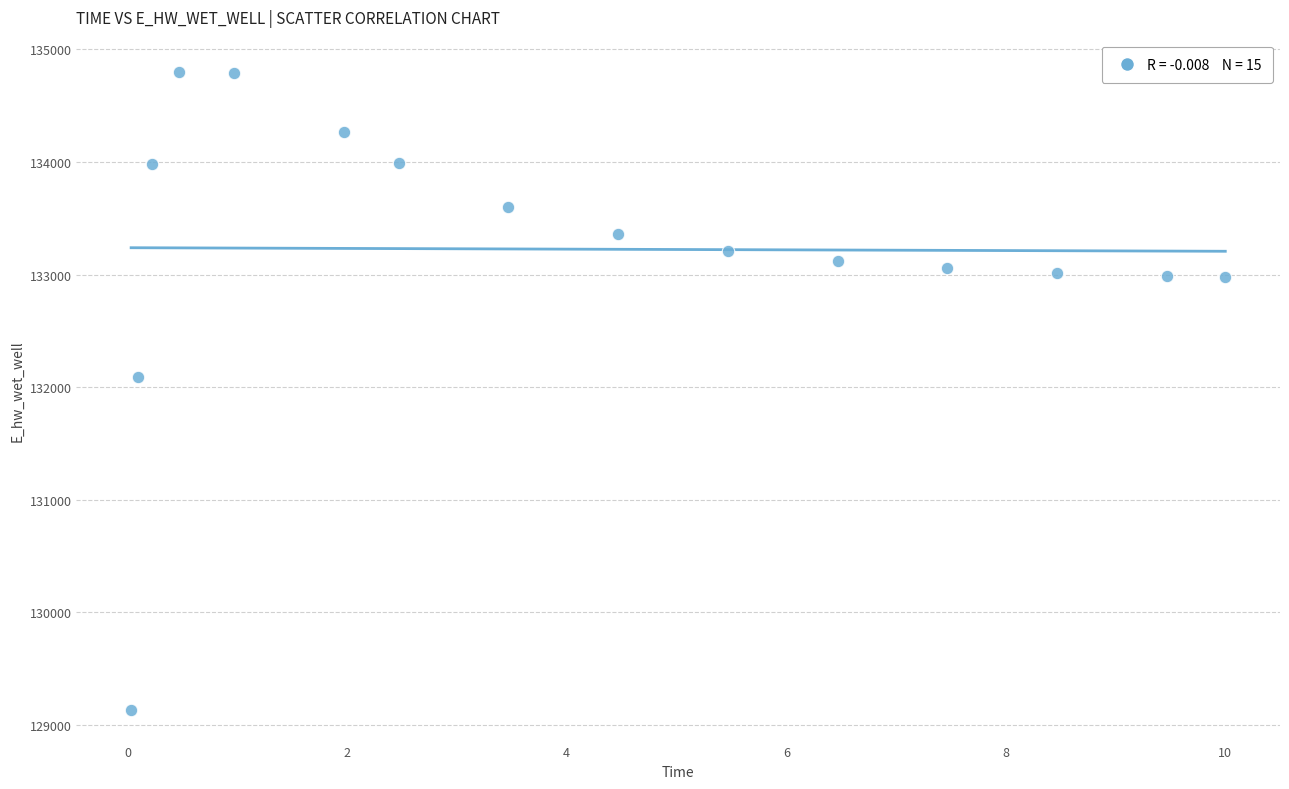

What Y value in the scatter plot is closest to 131969?

132093.2